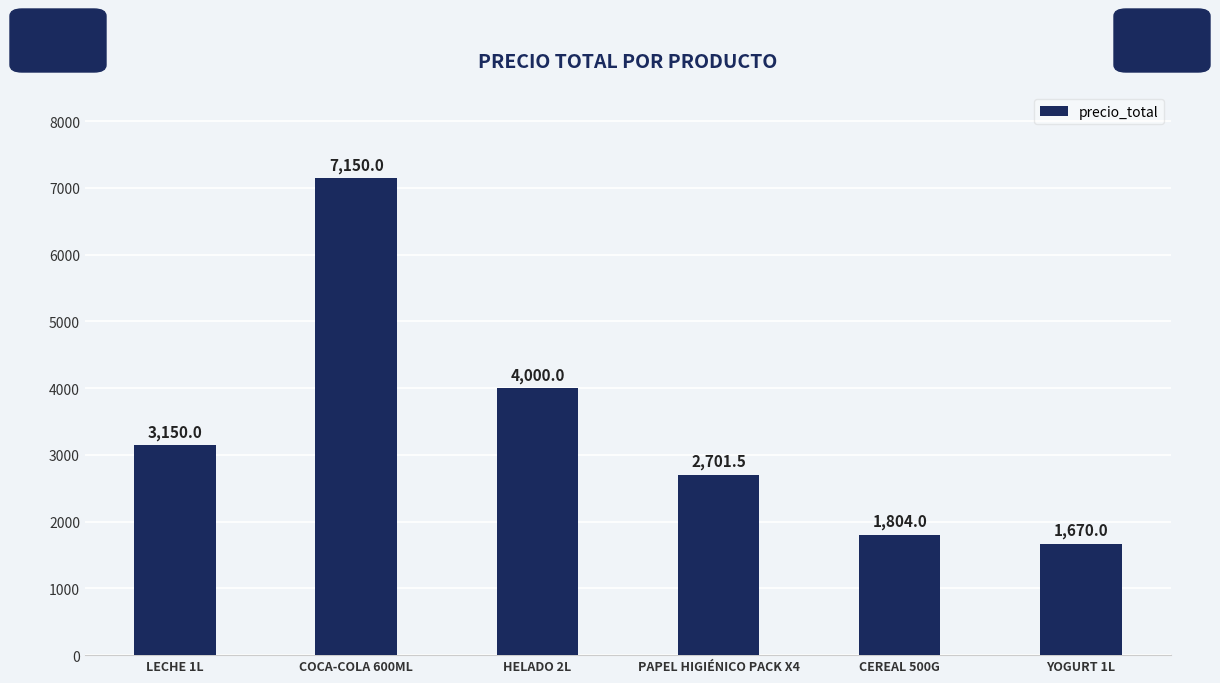

List the labels in order of value, smallest first.

YOGURT 1L, CEREAL 500G, PAPEL HIGIÉNICO PACK X4, LECHE 1L, HELADO 2L, COCA-COLA 600ML